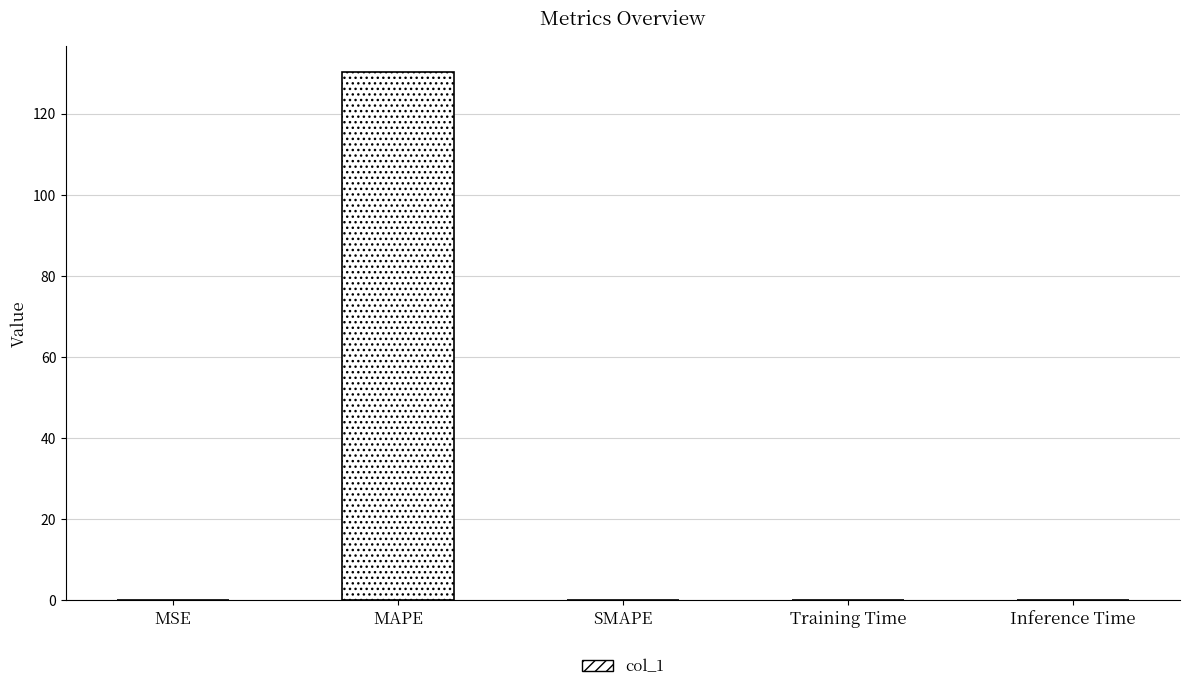

True or false: the data shows -82.8 at SMAPE.

False